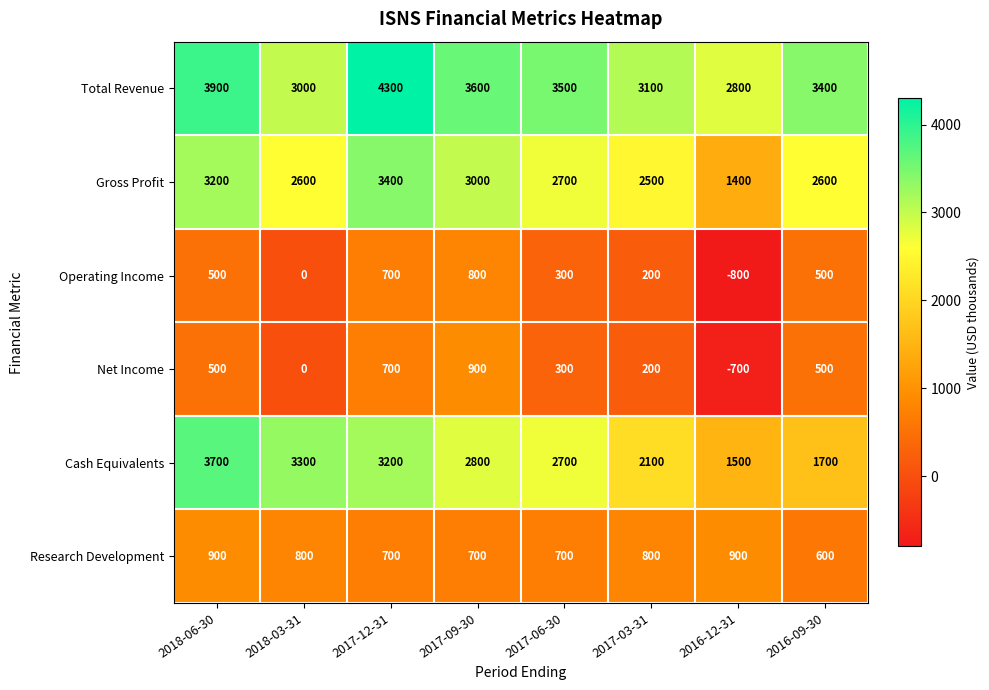

Rank the categories by Total Revenue value from highest to lowest.

2017-12-31, 2018-06-30, 2017-09-30, 2017-06-30, 2016-09-30, 2017-03-31, 2018-03-31, 2016-12-31